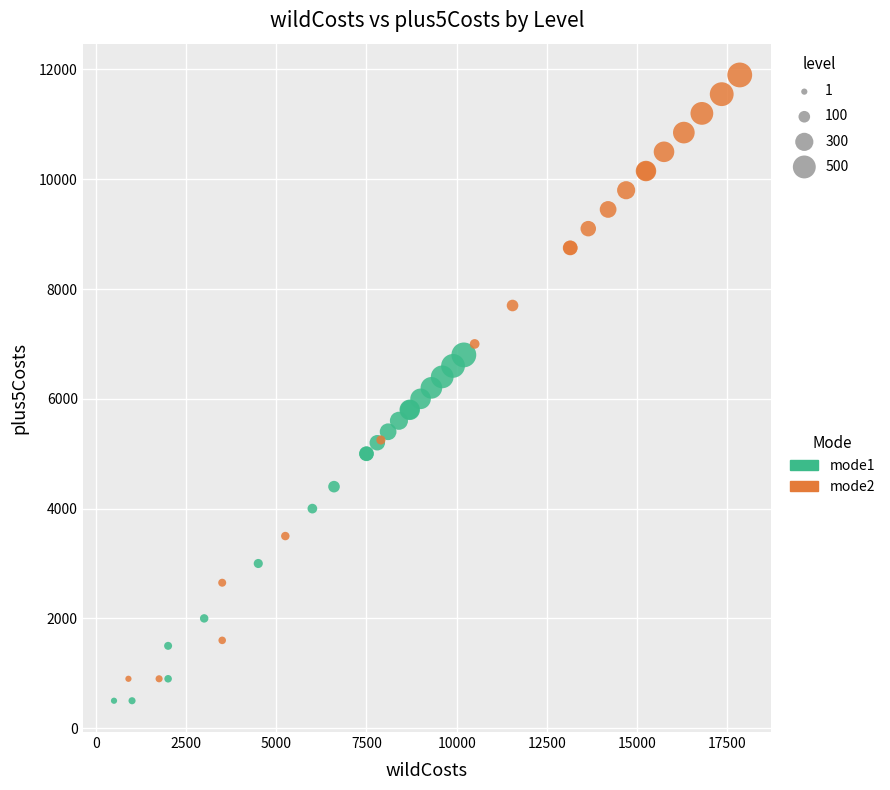

Which series contains the highest Y value?

mode2